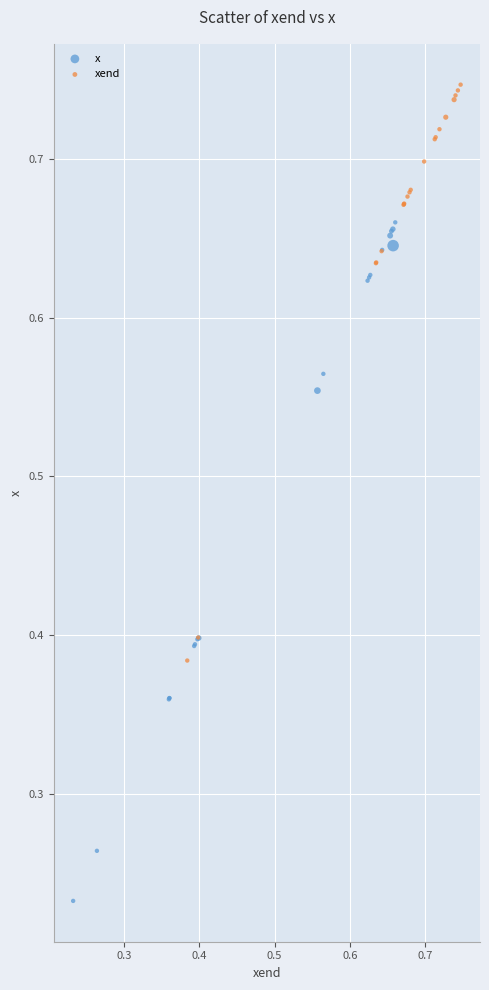

Which series reaches the minimum Y coordinate?

x